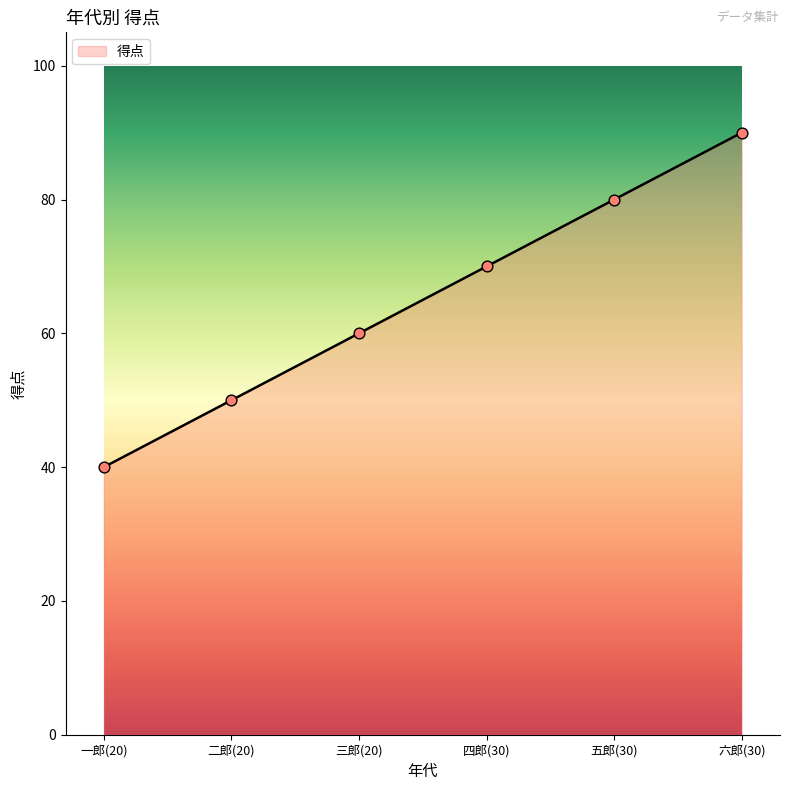

Approximately how many times larger is the value at 五郎(30) compared to 六郎(30)?

0.9